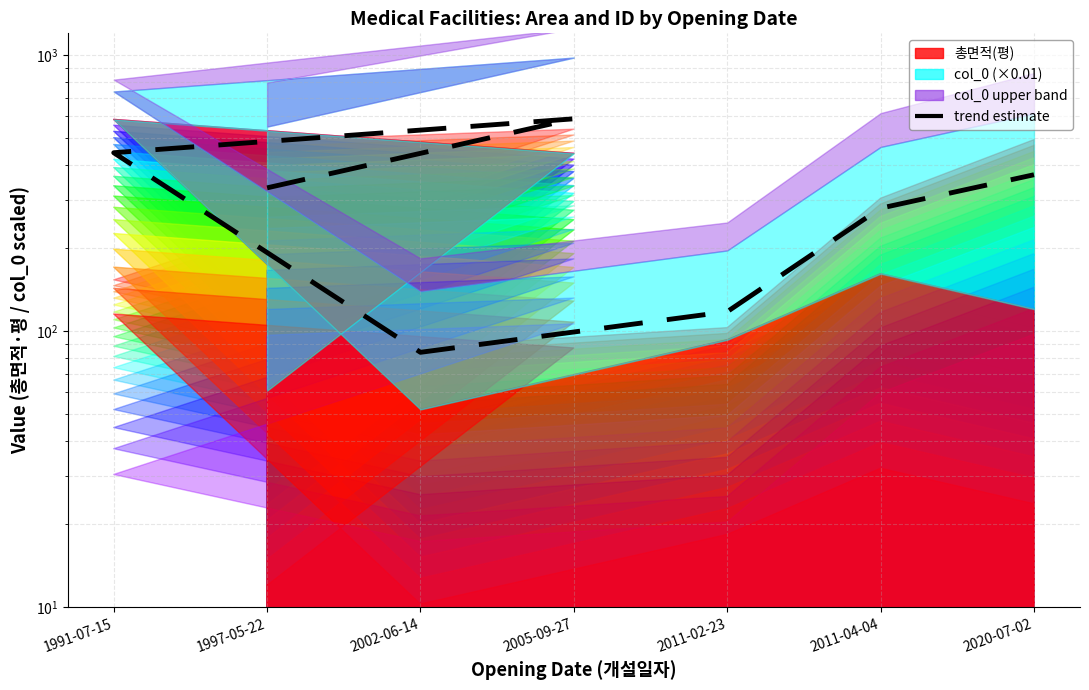

How many lines are shown in the chart?

1